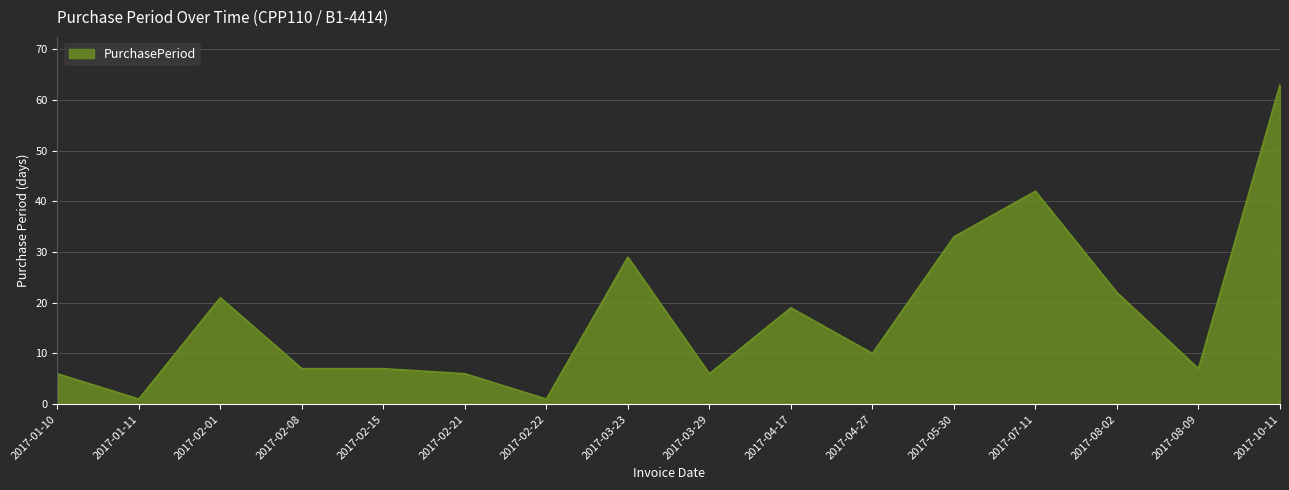

What position from the left is 2017-02-01?

3